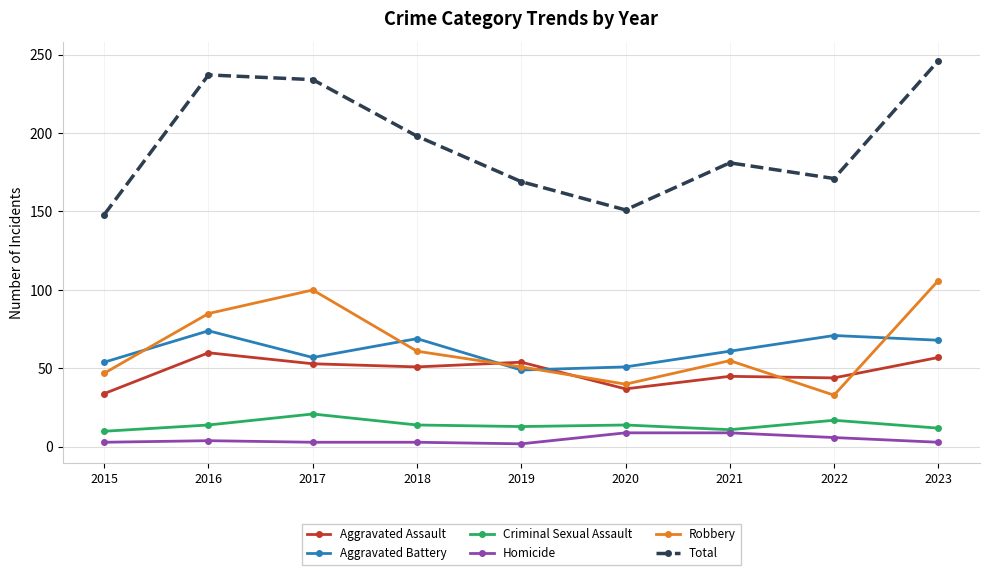

What is the approximate value of Total at 2017, to the nearest 5?

235